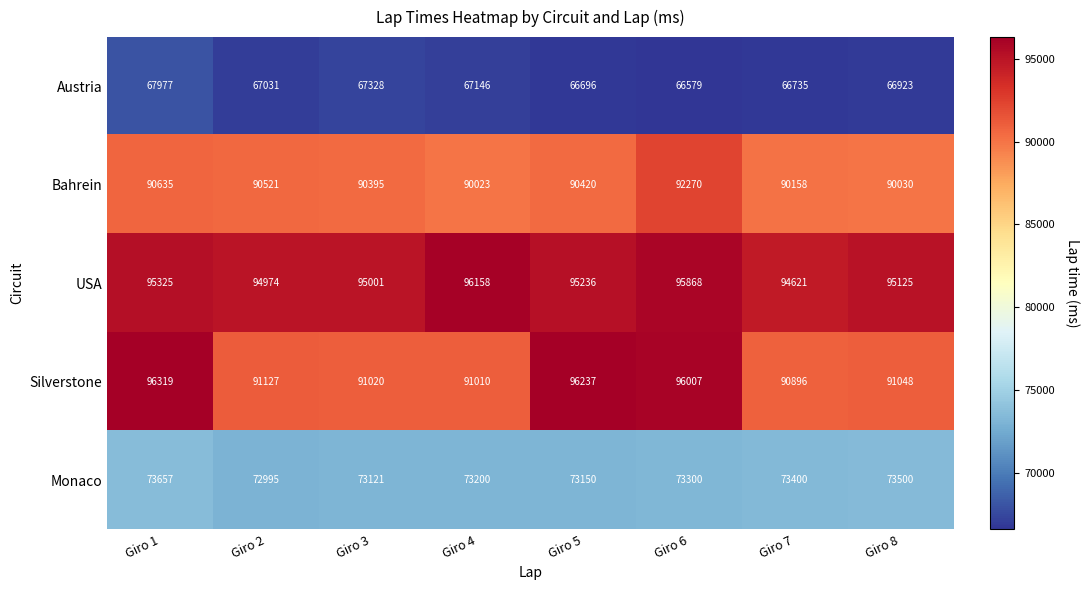

At how many categories does at least one series exceed 79779?

8